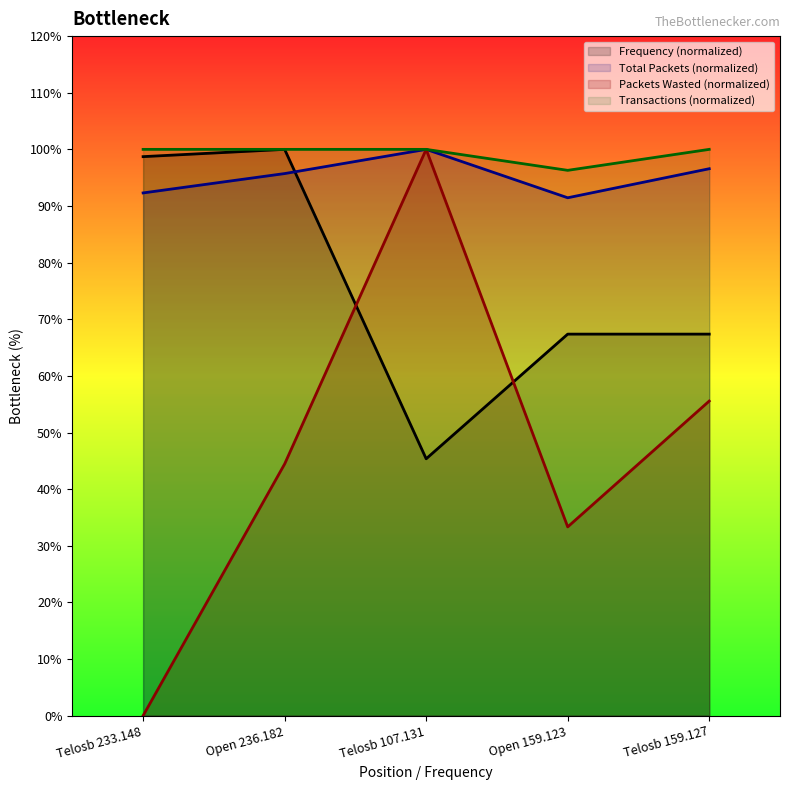

Where is the first local minimum for Frequency?

Telosb 107.131